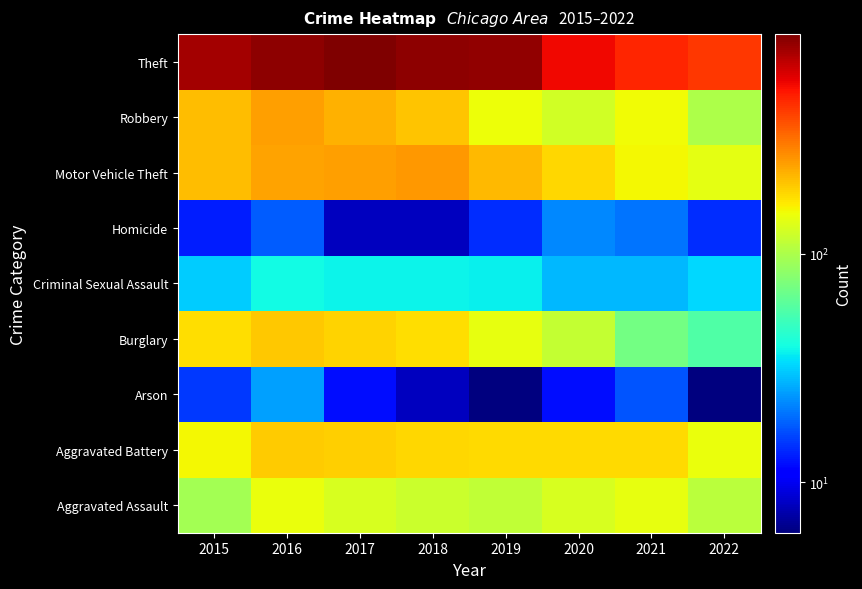

Reading left to right, transcribe all the data shown in this chart.

Aggravated Assault: 2015=95	2016=146	2017=131	2018=119	2019=113	2020=131	2021=142	2022=109
Aggravated Battery: 2015=154	2016=196	2017=191	2018=183	2019=182	2020=180	2021=181	2022=146
Arson: 2015=15	2016=25	2017=12	2018=8	2019=6	2020=12	2021=17	2022=6
Burglary: 2015=178	2016=201	2017=189	2018=176	2019=143	2020=116	2021=71	2022=57
Criminal Sexual Assault: 2015=31	2016=39	2017=38	2018=38	2019=37	2020=28	2021=28	2022=33
Homicide: 2015=13	2016=18	2017=8	2018=8	2019=14	2020=22	2021=20	2022=14
Motor Vehicle Theft: 2015=211	2016=245	2017=247	2018=256	2019=216	2020=184	2021=156	2022=141
Robbery: 2015=212	2016=247	2017=224	2018=204	2019=150	2020=124	2021=153	2022=101
Theft: 2015=774	2016=858	2017=916	2018=856	2019=841	2020=551	2021=474	2022=429